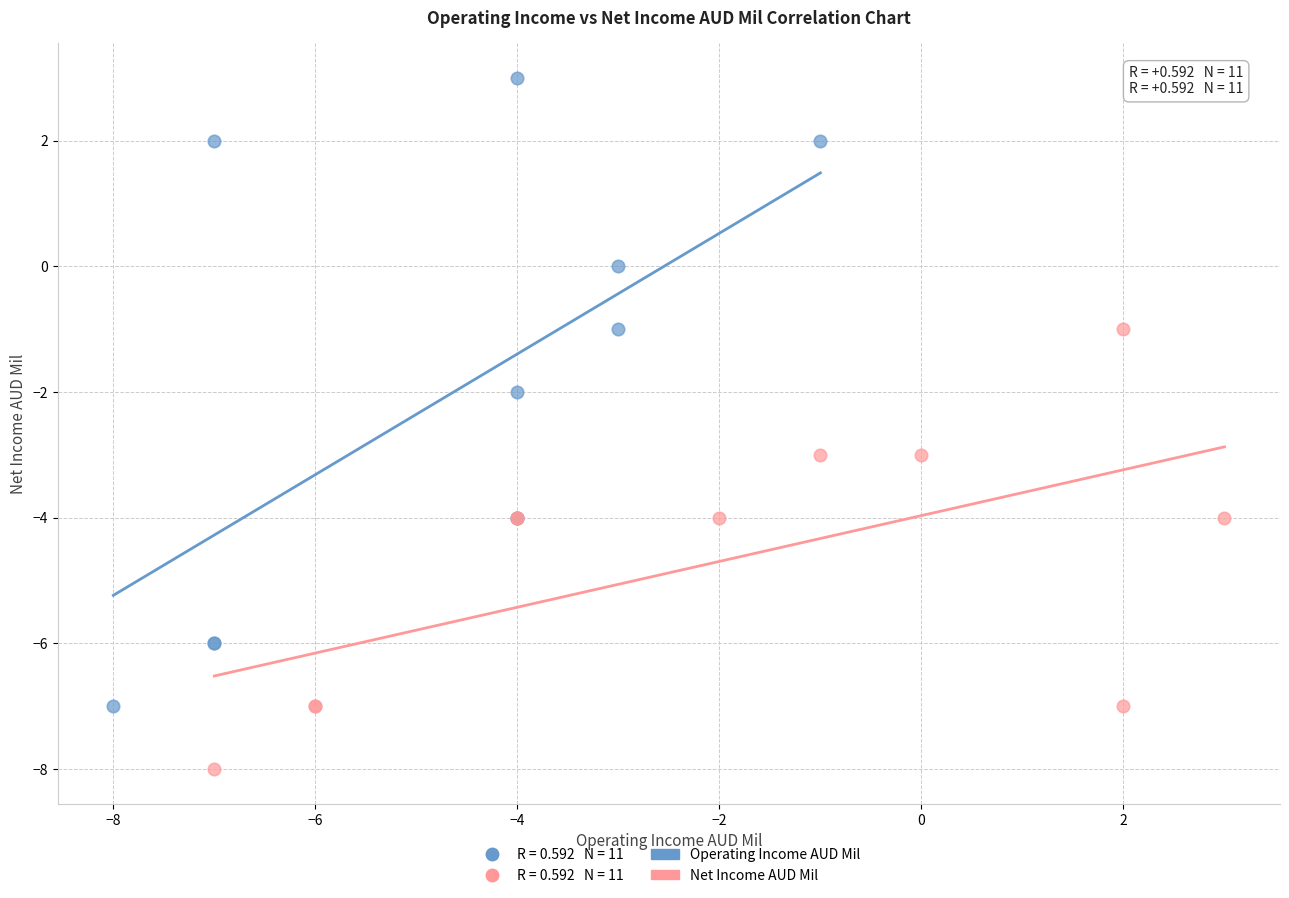

Which series has the largest Y range (max minus min)?

Operating Income AUD Mil